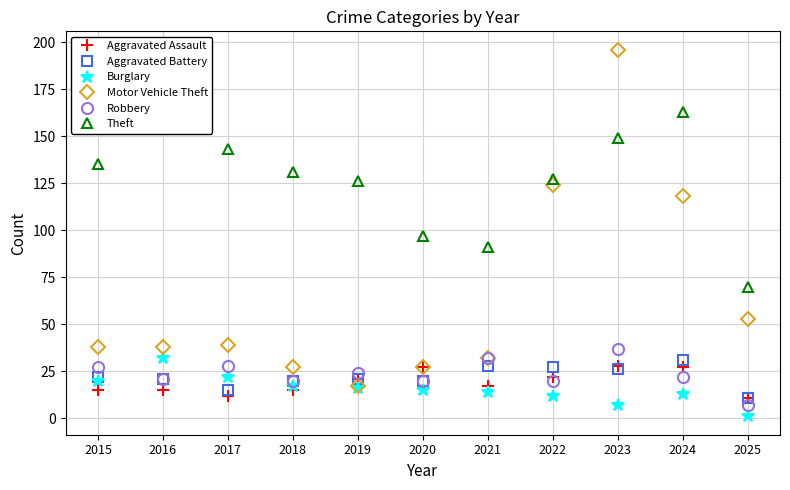

Is the value of Motor Vehicle Theft at 2015 greater than the value of Aggravated Assault at 2018?

Yes